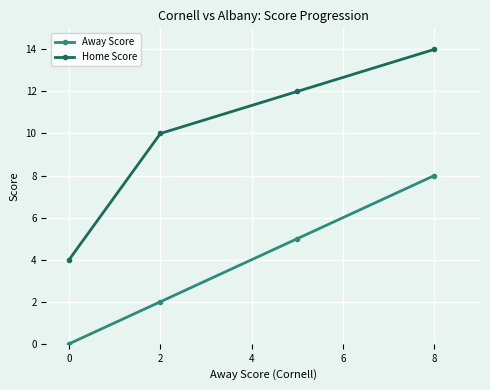

True or false: Away Score and Home Score intersect in this chart.

False